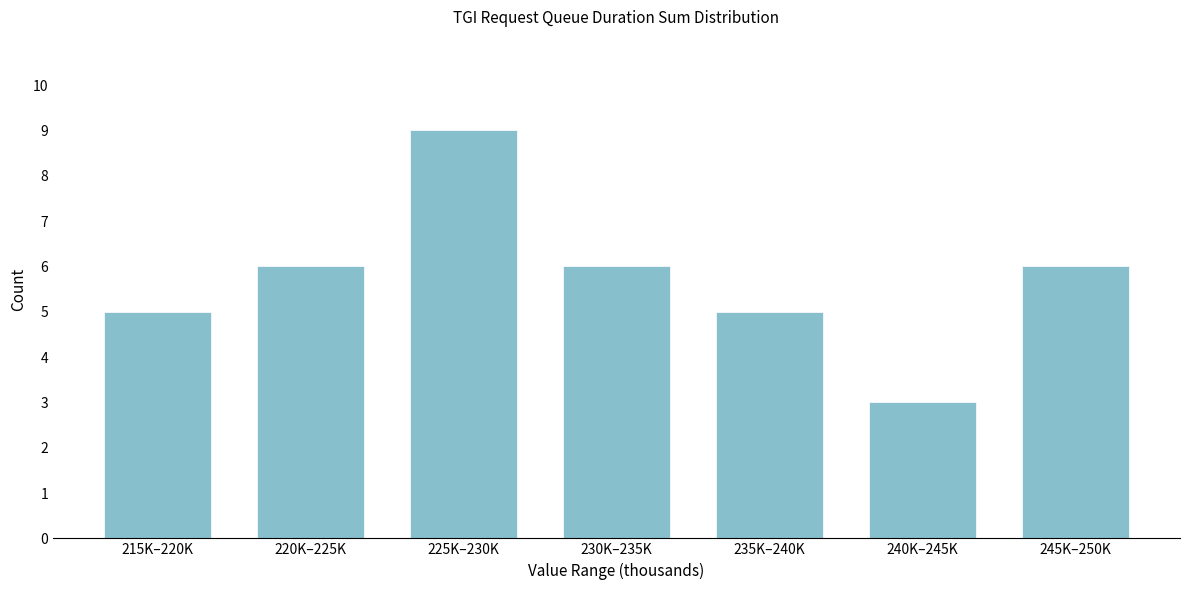

Reading left to right, transcribe all the data shown in this chart.

215K–220K=5	220K–225K=6	225K–230K=9	230K–235K=6	235K–240K=5	240K–245K=3	245K–250K=6